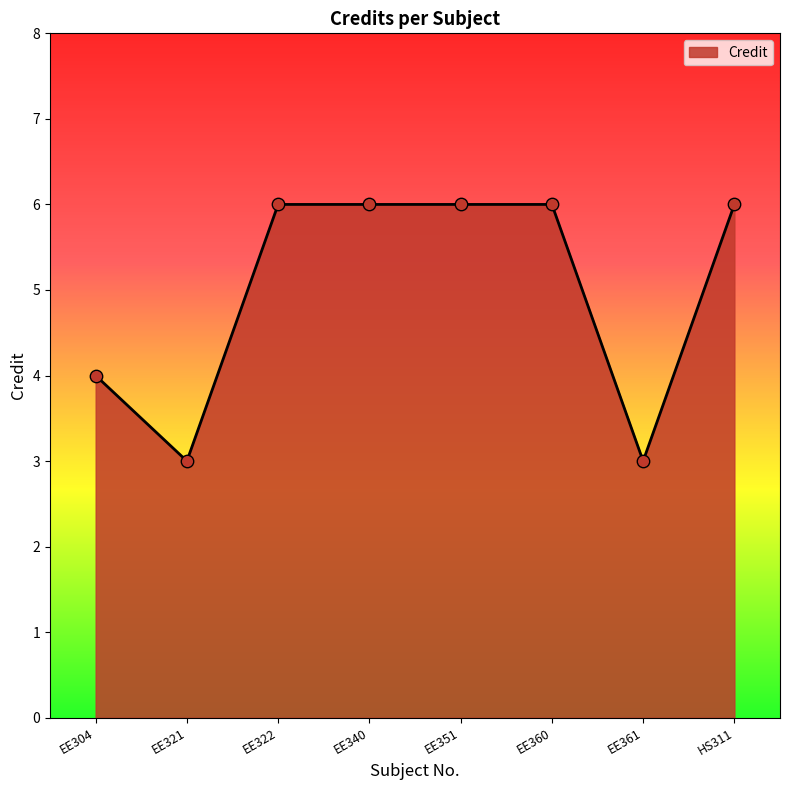

What is the change in value from EE321 to EE351?

+3